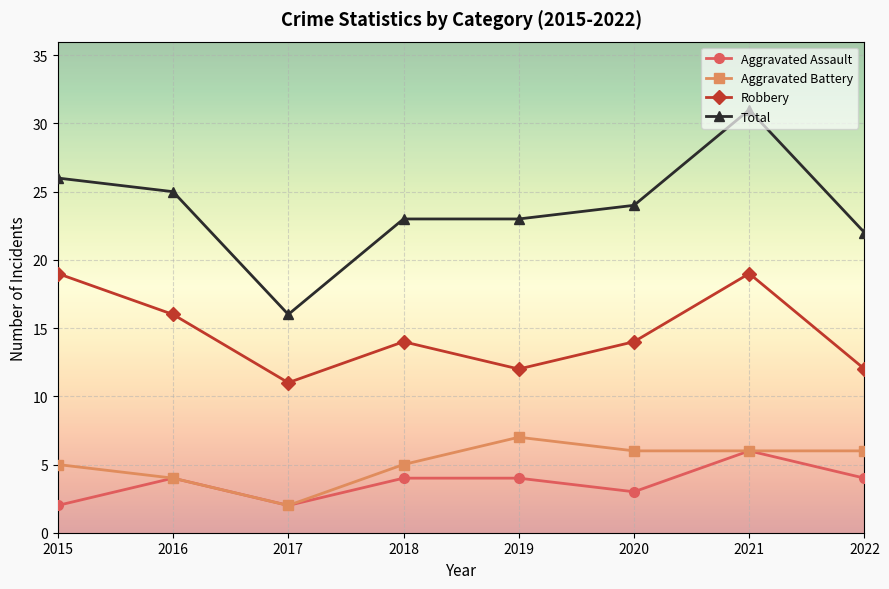

At 2015, list the series in order from smallest to largest.

Aggravated Assault, Aggravated Battery, Robbery, Total